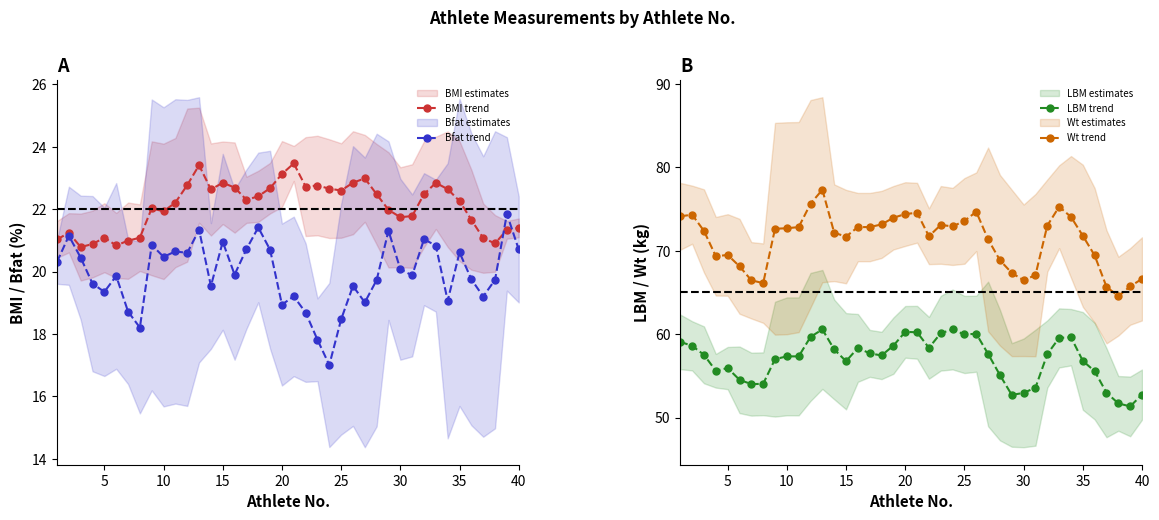

What is the highest value of the Wt trend series?

77.3